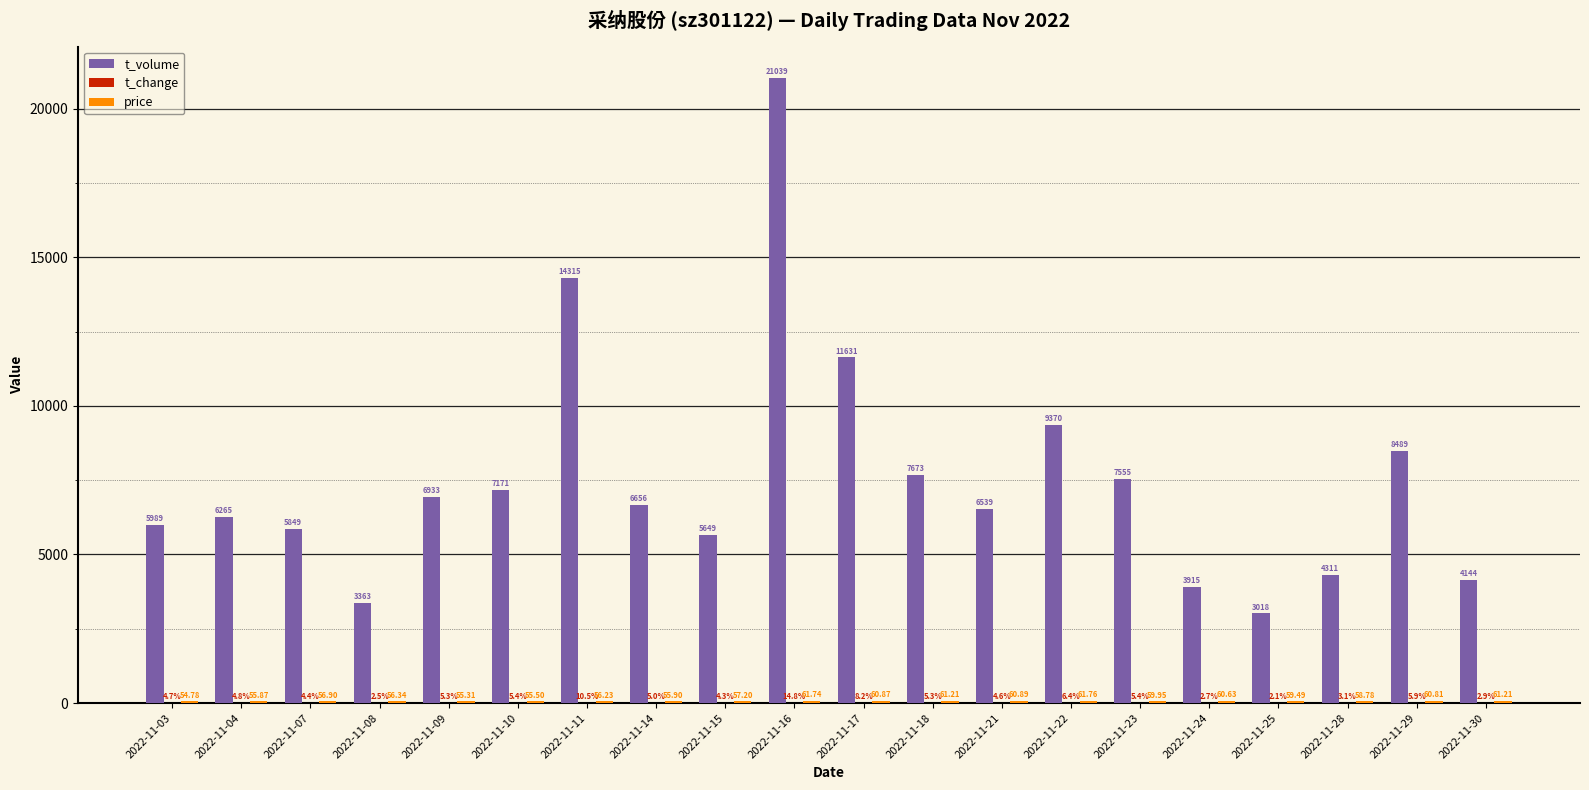

Does the chart contain stacked bars?

No